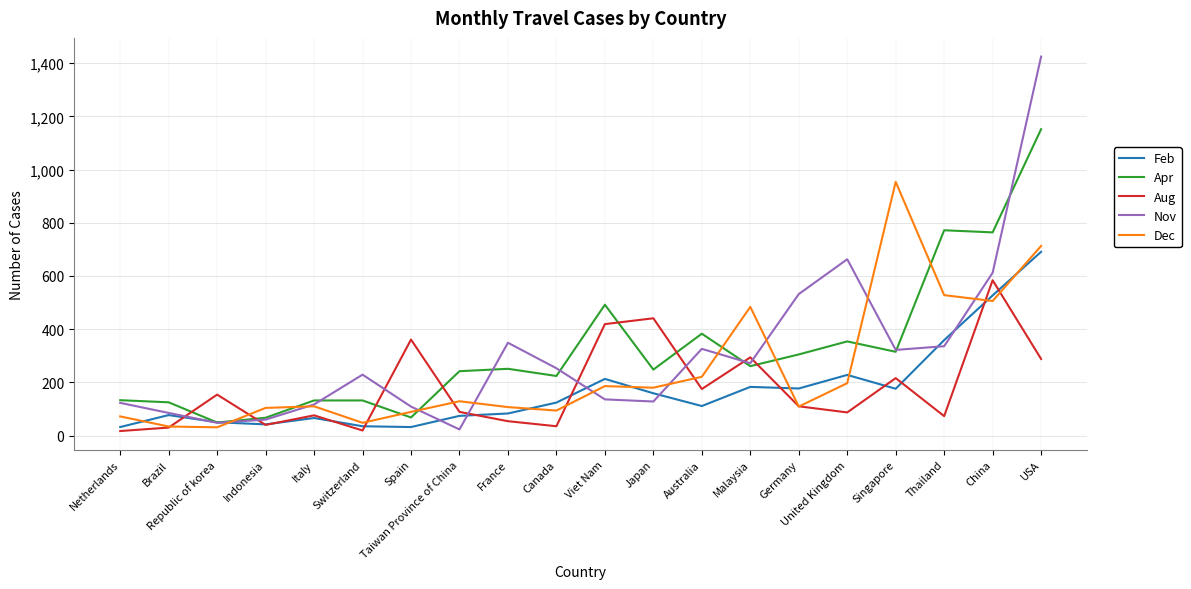

At how many categories does at least one series exceed 36?

20